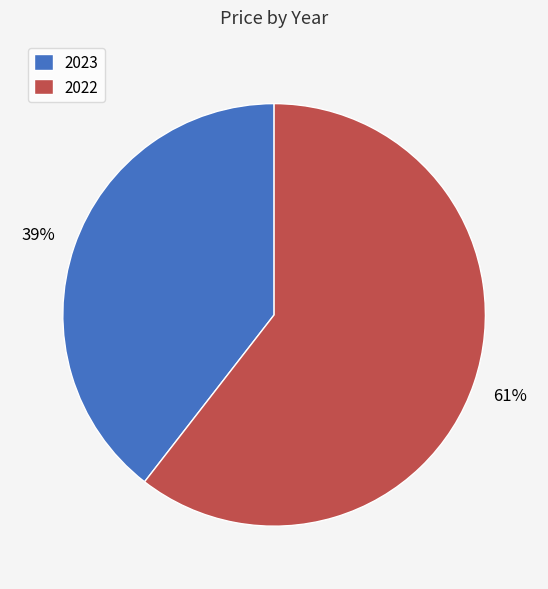

Which has a higher value, 2022 or 2023?

2022